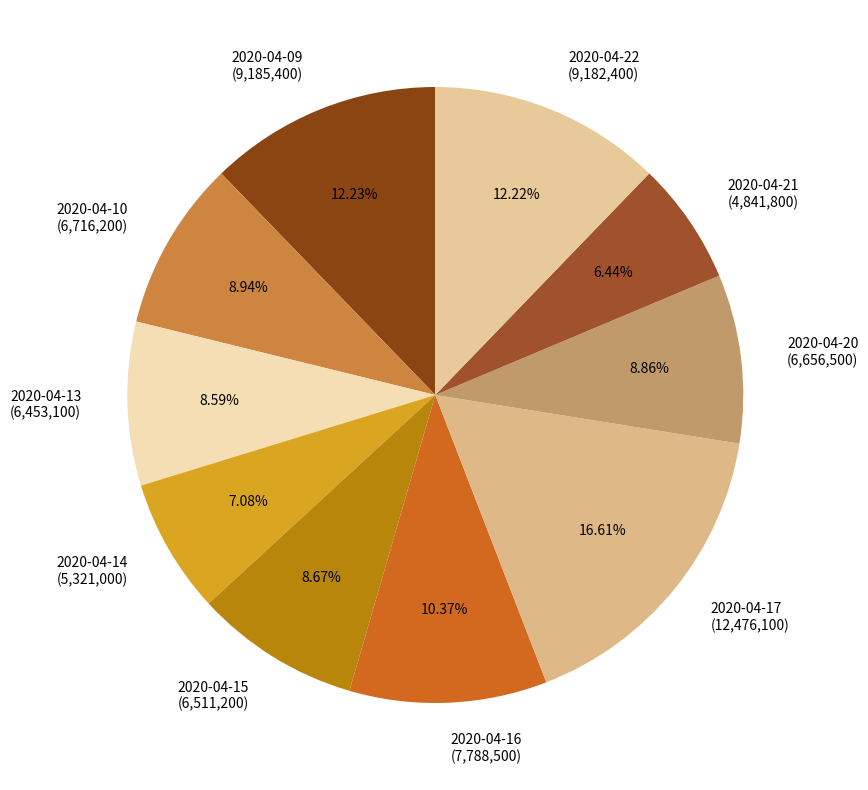

Does 2020-04-10 represent more than half of the total?

No